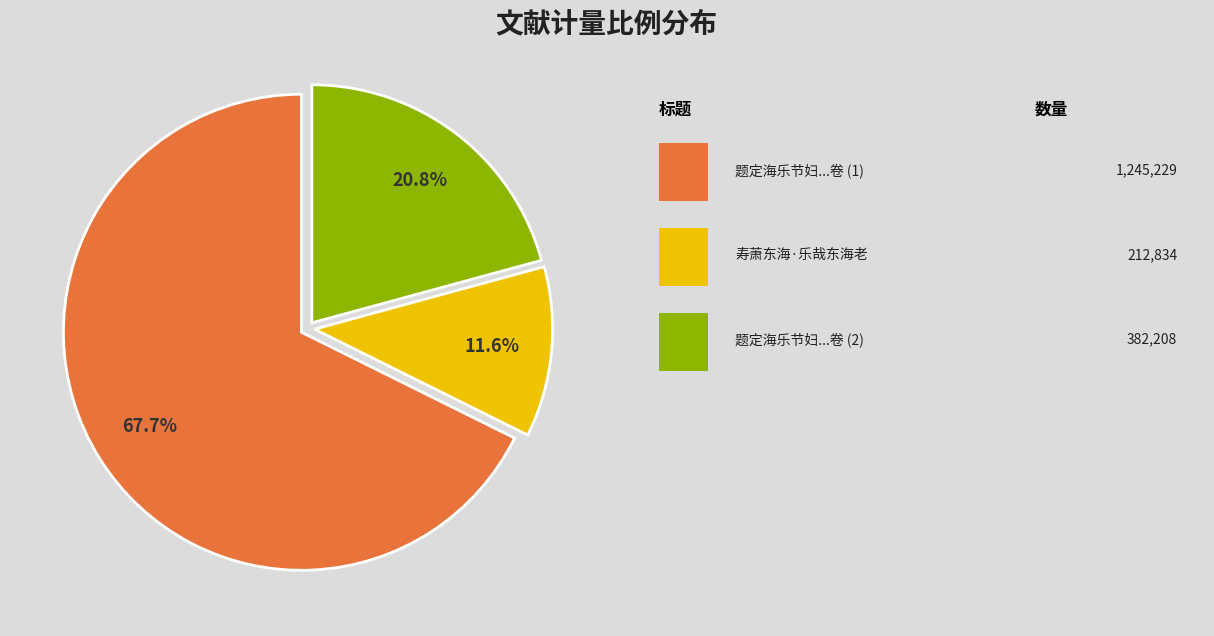

Does any single category account for the majority?

Yes